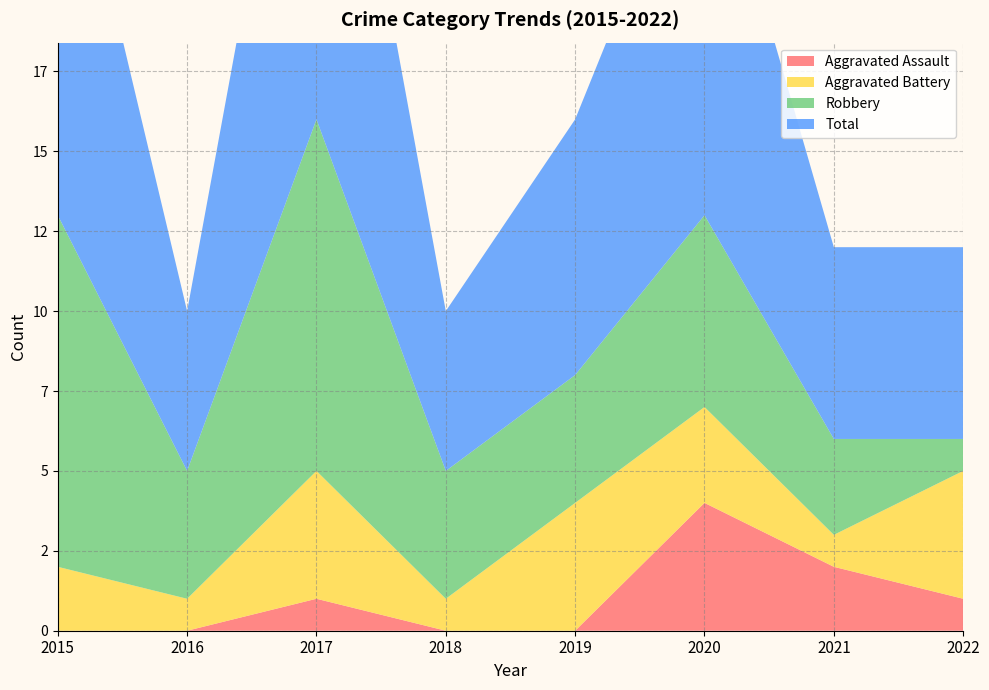

Reading left to right, transcribe all the data shown in this chart.

Aggravated Assault: 0	0	1	0	0	4	2	1
Aggravated Battery: 2	1	4	1	4	3	1	4
Robbery: 11	4	11	4	4	6	3	1
Total: 14	5	16	5	8	13	6	6